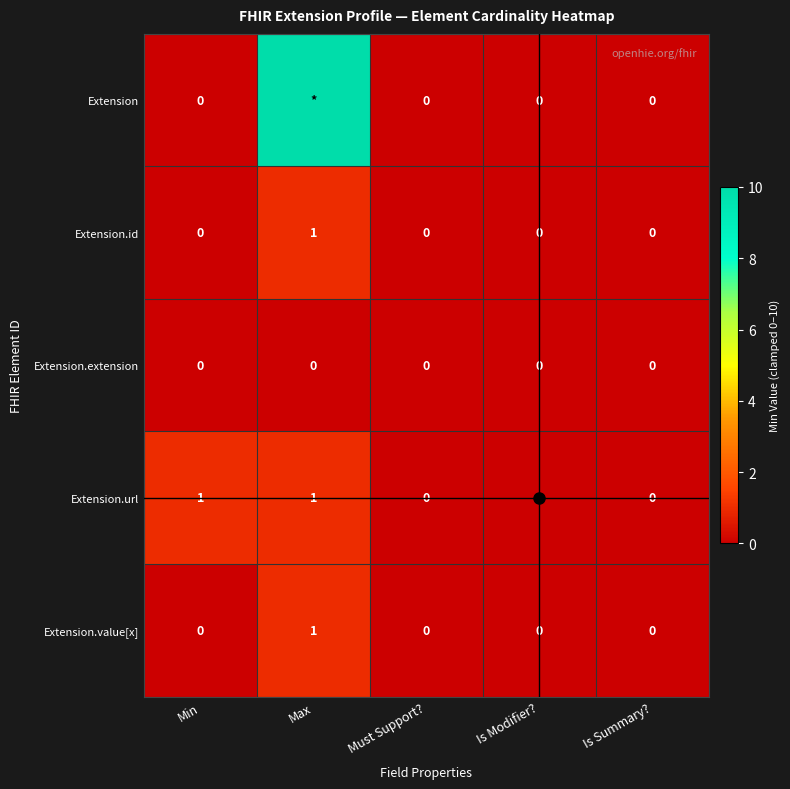

Between Min and Is Modifier?, which series saw the biggest shift?

Extension.url